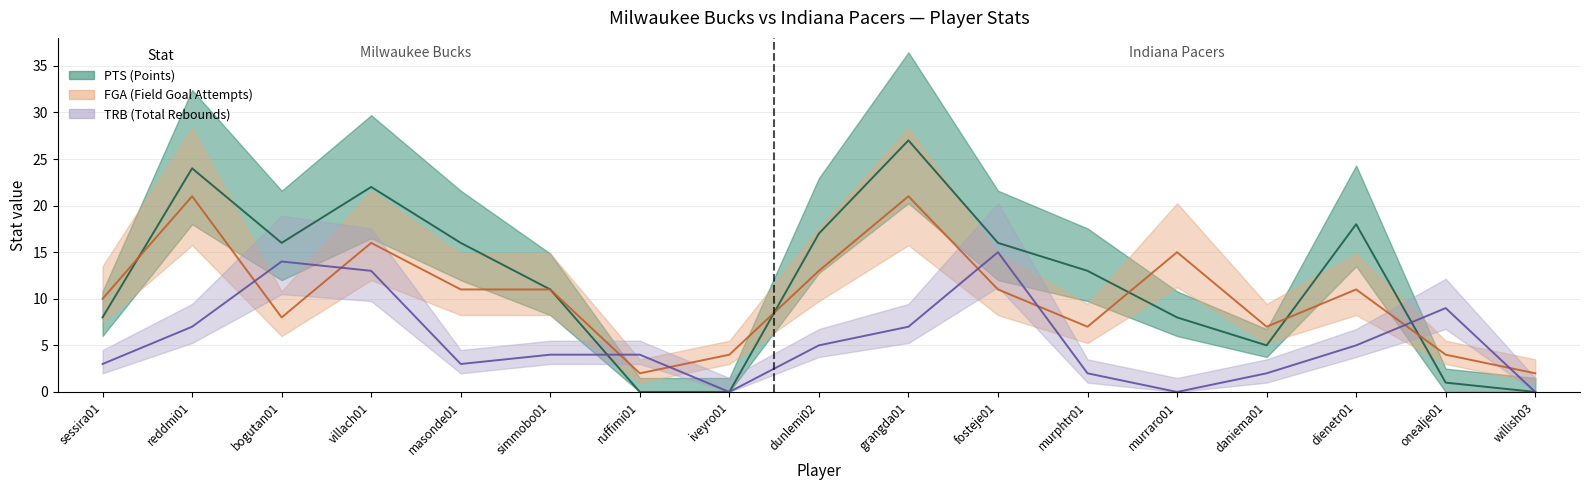

At dunlemi02, list the series in order from largest to smallest.

PTS, FGA, TRB